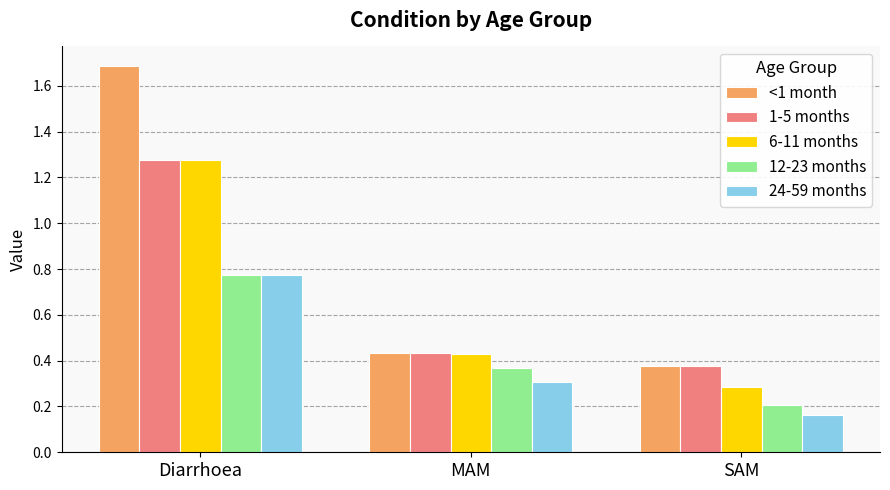

At which category is the sum across all series the highest?

Diarrhoea